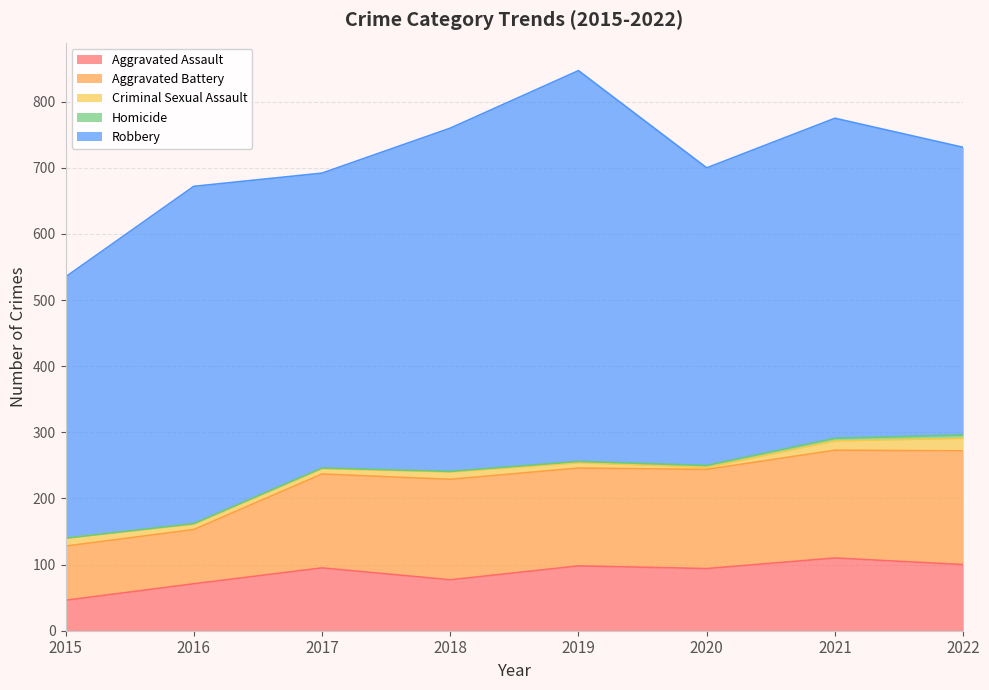

Which category has the lowest value in the Homicide series?

2015